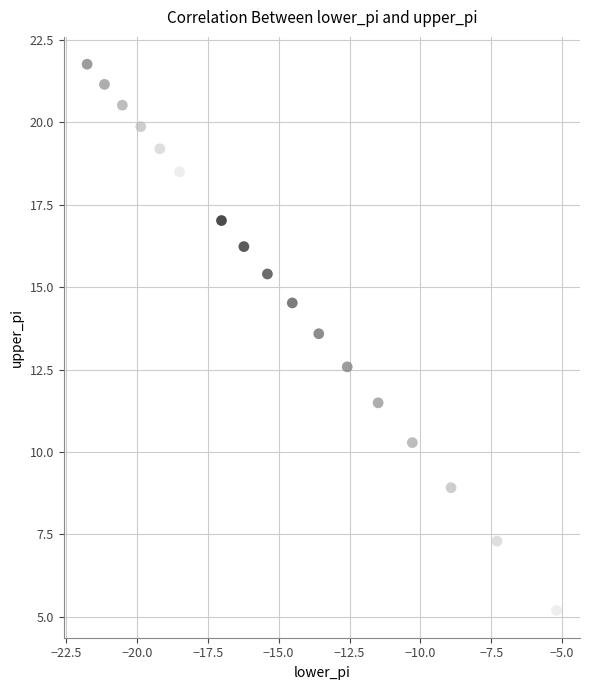

What is the range of X values (max minus min)?

16.6